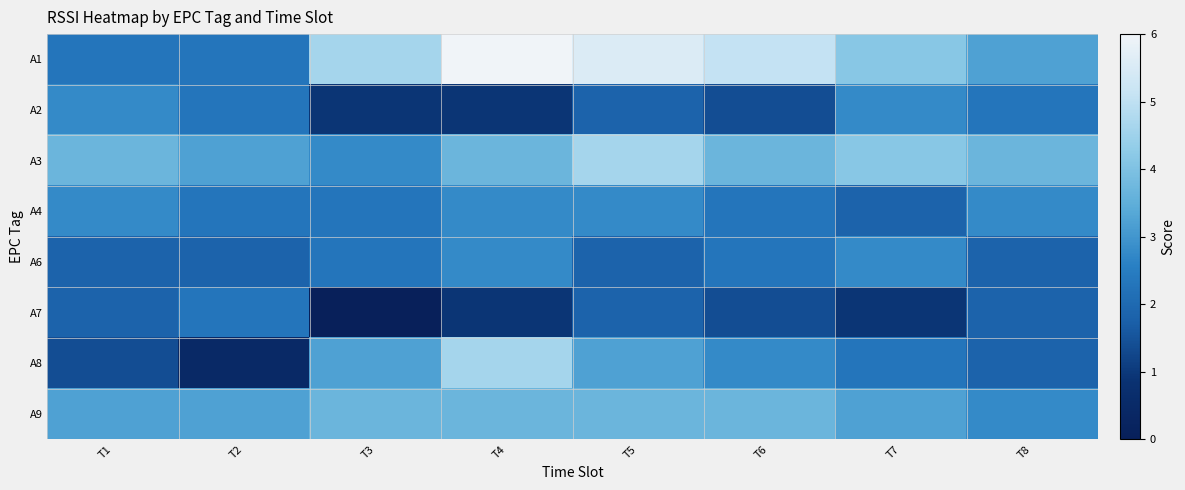

What is the total value across all series at T7?

22.2